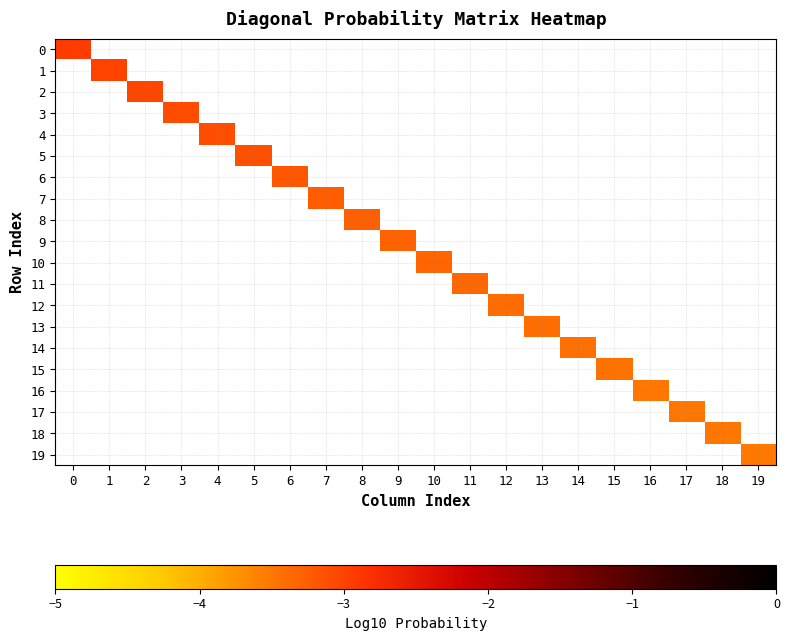

Is the value of 19 at 18 greater than the value of 7 at 5?

No